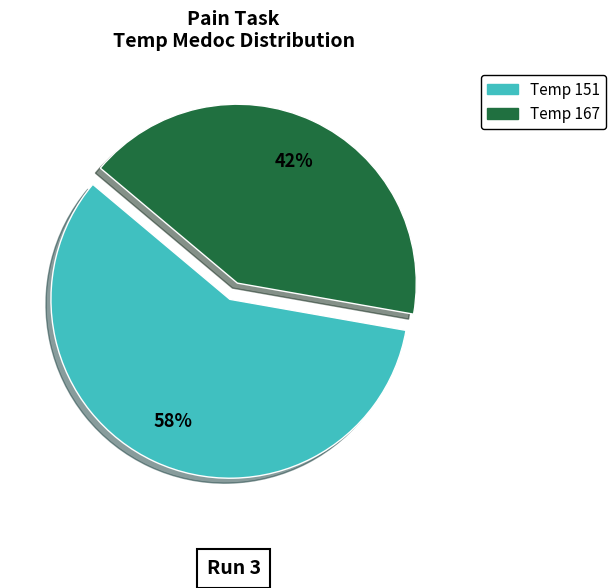

Is there any slice that represents more than half of the pie?

Yes